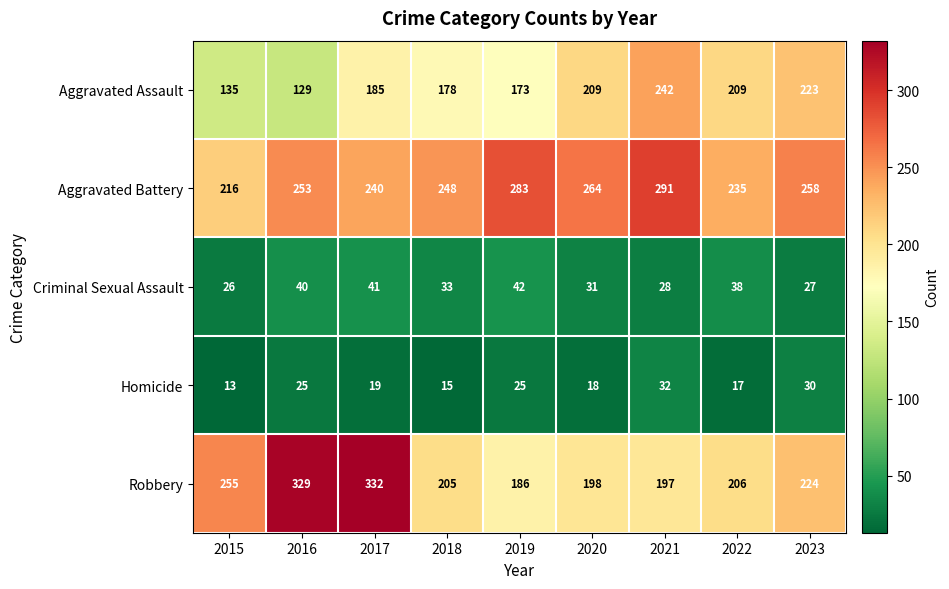

What is the difference between the maximum and minimum values in the Aggravated Battery series?

75